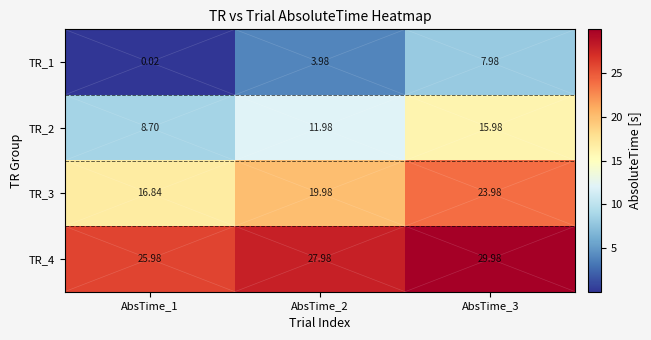

How many series are shown in this chart?

4